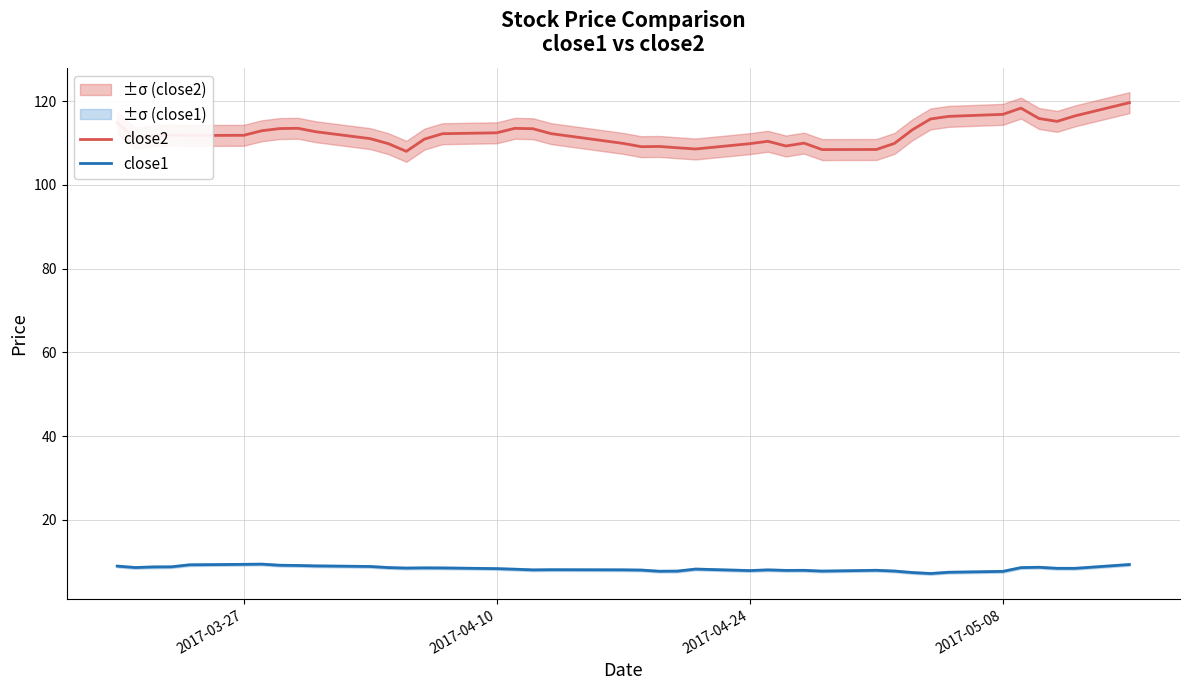

Rank the series by their maximum value, from lowest to highest.

close1, close2